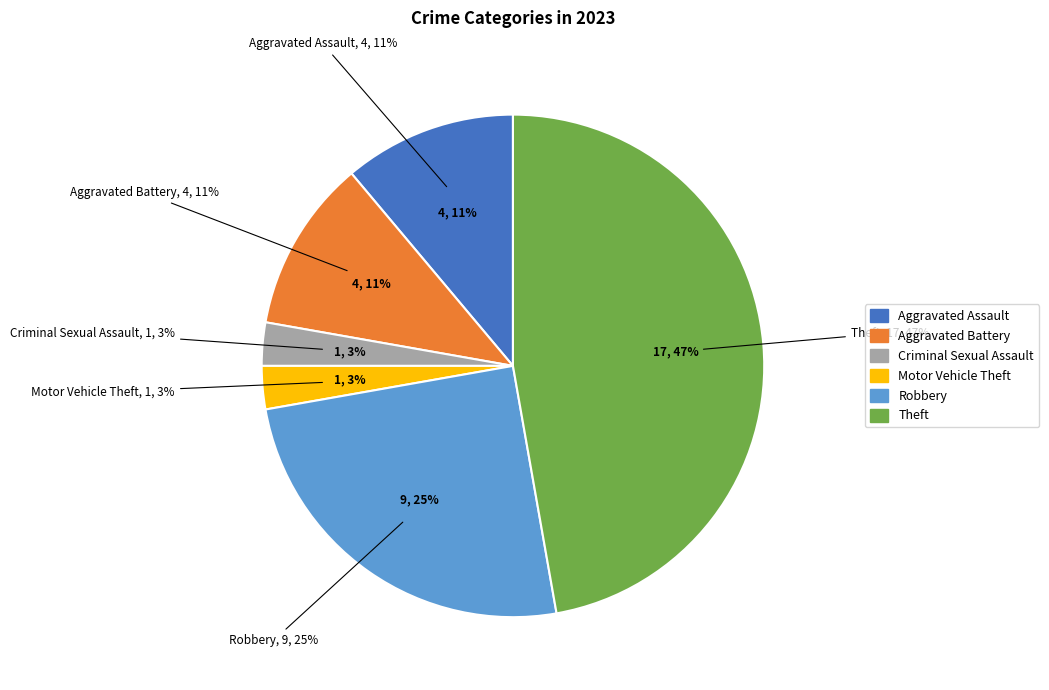

Combined, do Aggravated Battery and Theft account for over 50%?

Yes